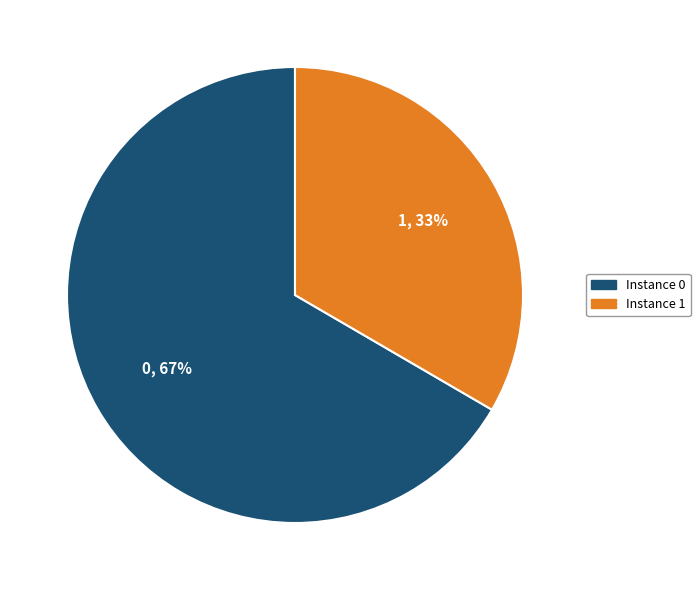

To the nearest percent, what is the average slice percentage?

50%